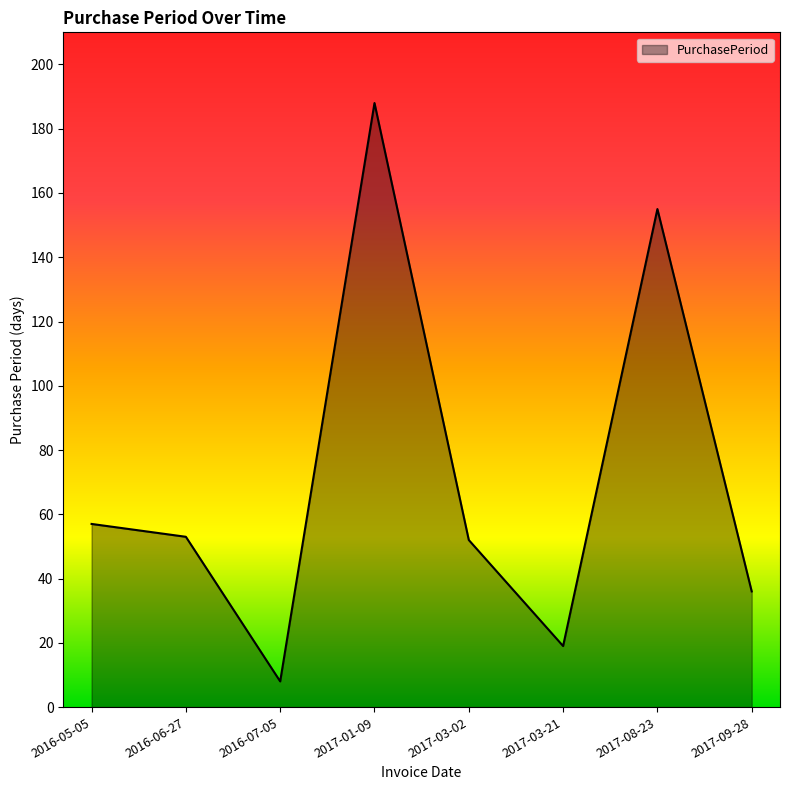

What is the average value?

71